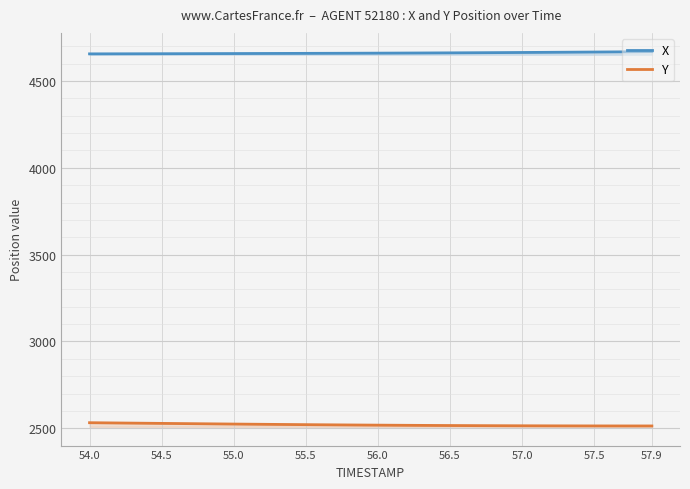

What is the maximum value for Y?

2532.0